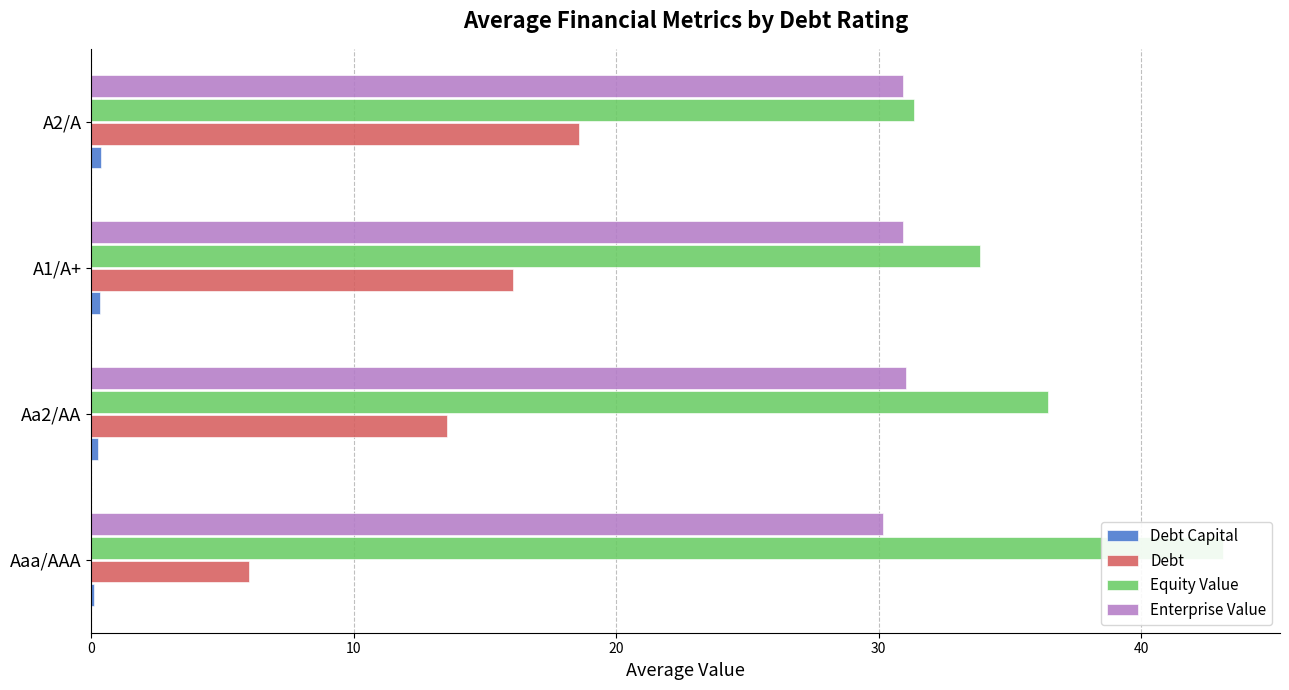

How many bars are there in each group?

4